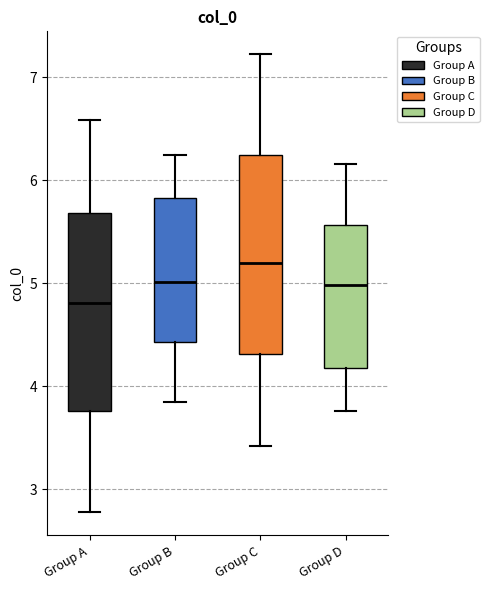

Where is the lower edge of the box for Group B on the y-axis? The values are not printed on the chart, so give them approximately, as read against the axis.

4.4